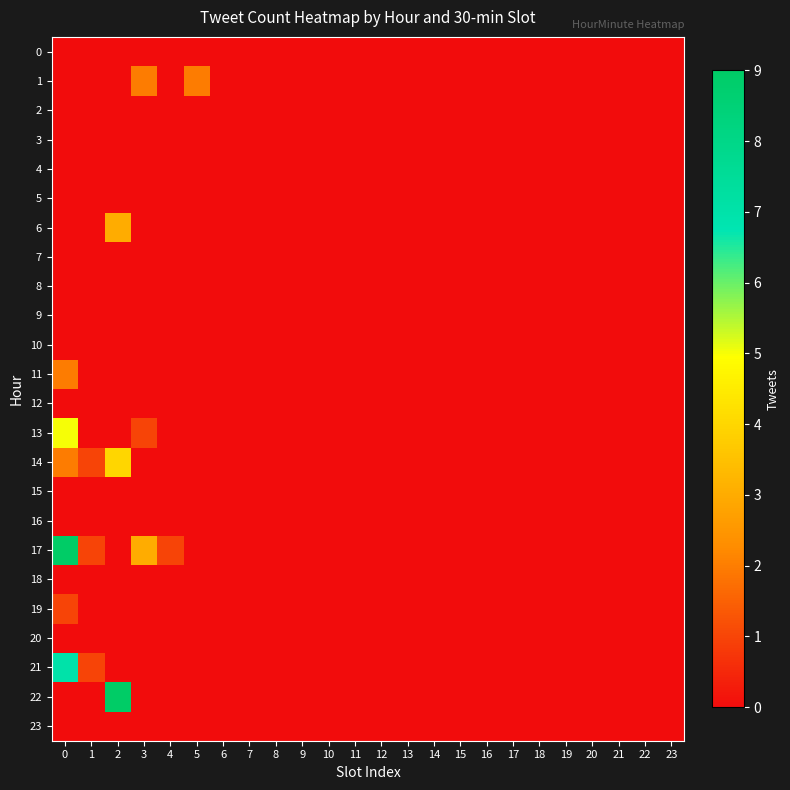

Which has a higher value, 17 or 0?

17